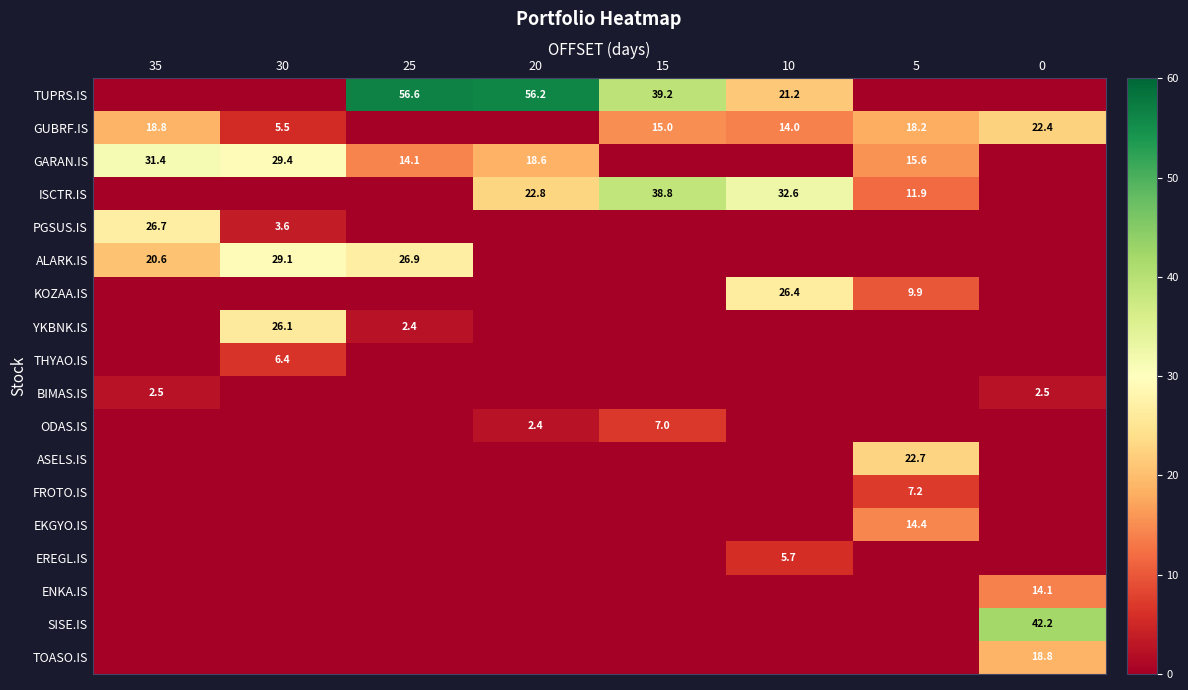

List the series in order of their peak value, lowest first.

BIMAS.IS, EREGL.IS, THYAO.IS, ODAS.IS, FROTO.IS, ENKA.IS, EKGYO.IS, TOASO.IS, GUBRF.IS, ASELS.IS, YKBNK.IS, KOZAA.IS, PGSUS.IS, ALARK.IS, GARAN.IS, ISCTR.IS, SISE.IS, TUPRS.IS